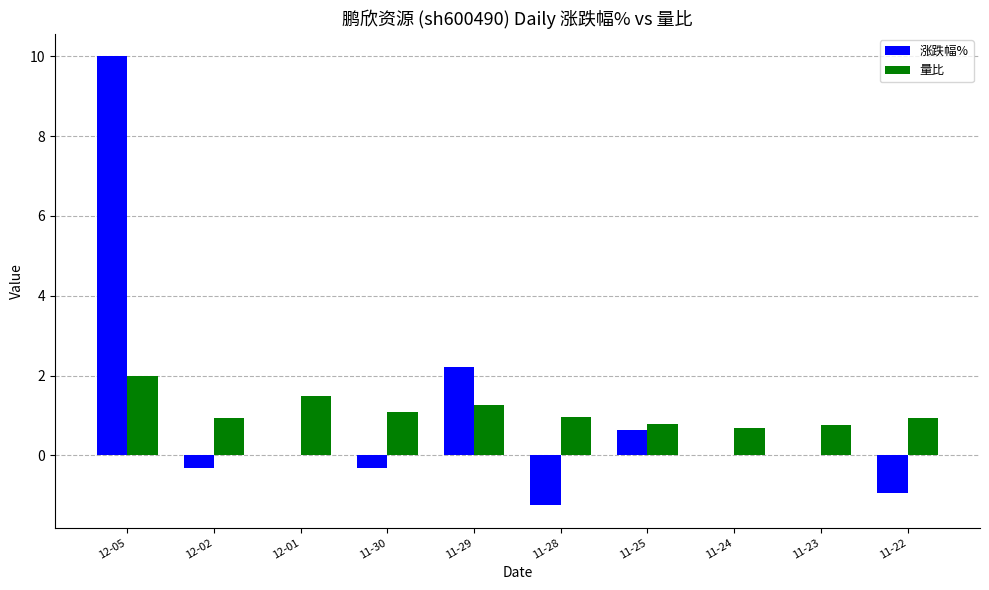

Are the bars horizontal?

No